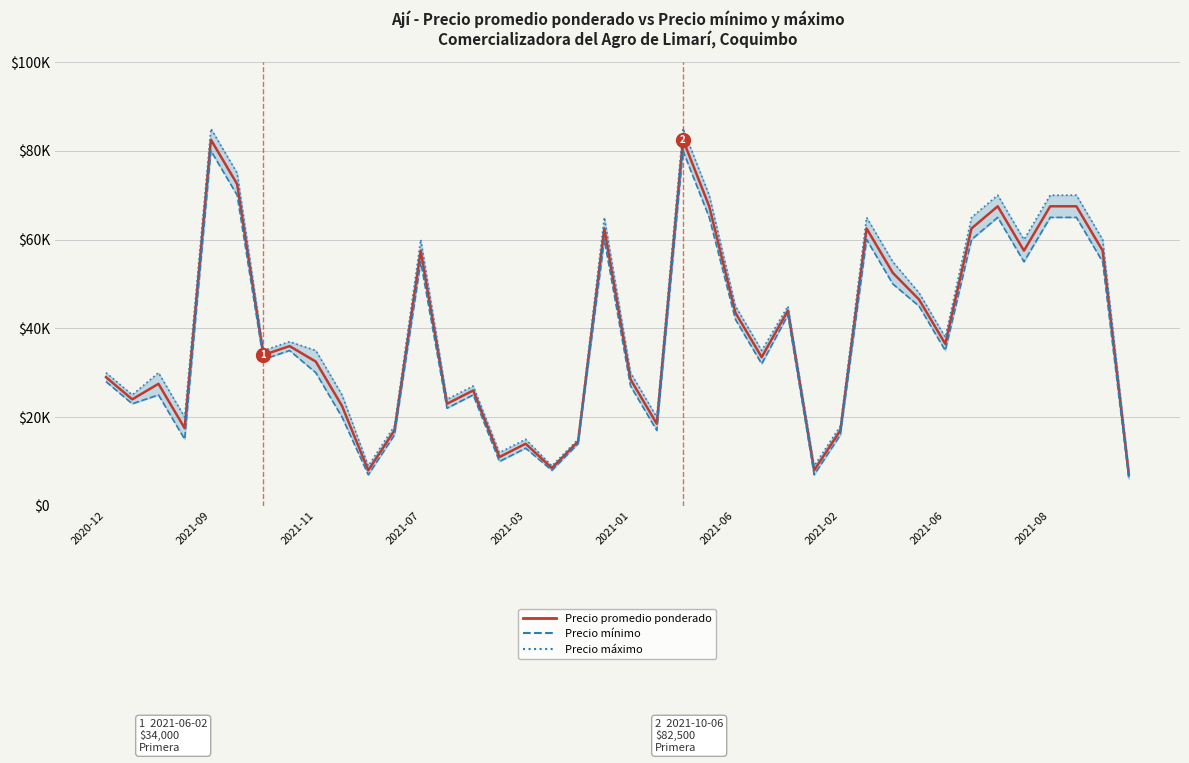

Is this an area chart (filled region under the line)?

No